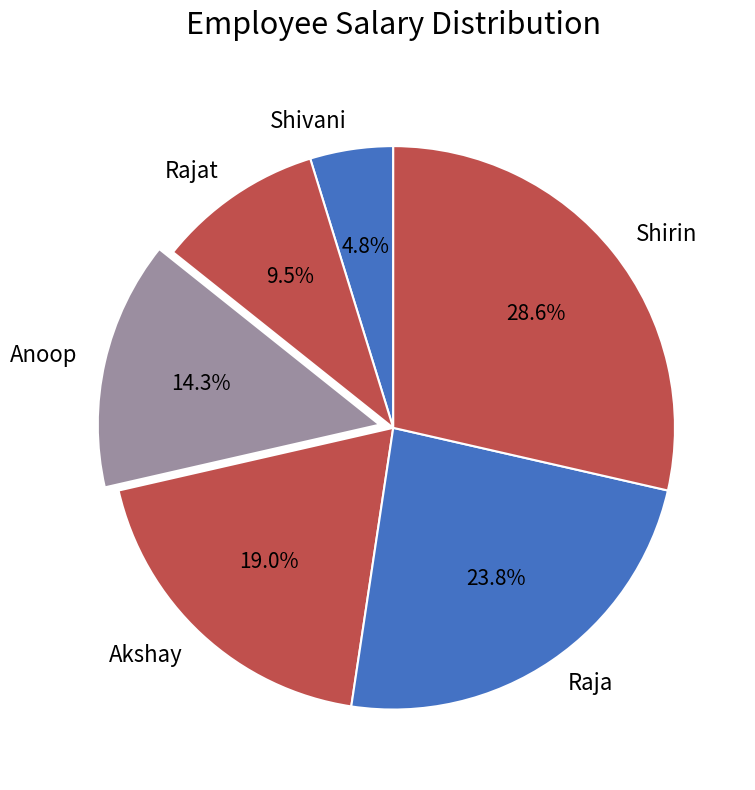

What portion of the pie excludes Raja?

76.2%